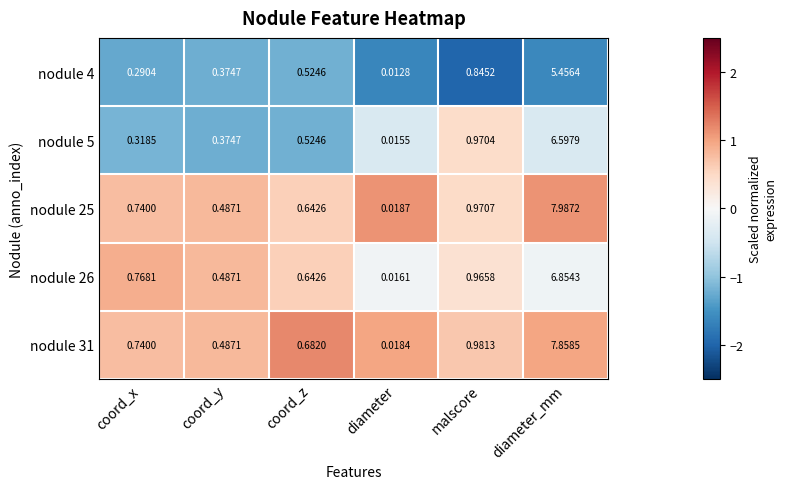

At which category is the sum across all series the highest?

diameter_mm